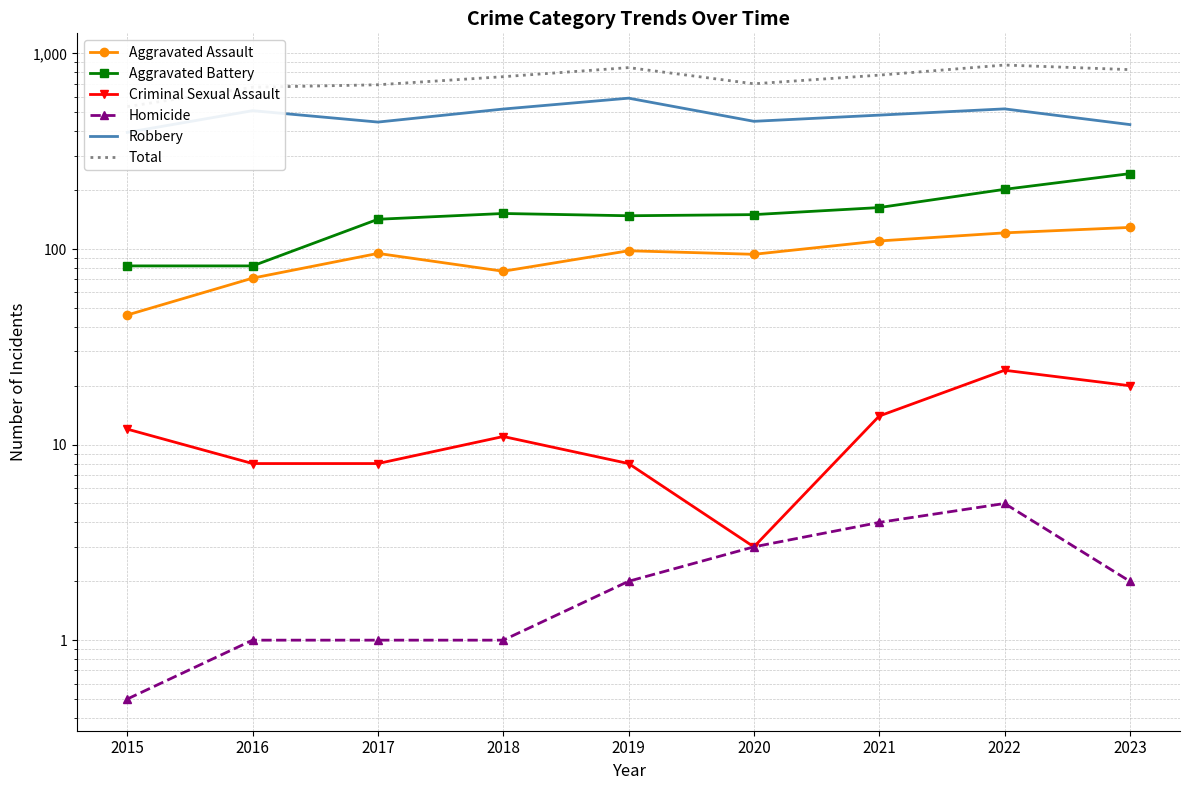

What is the greatest value displayed?

873.0